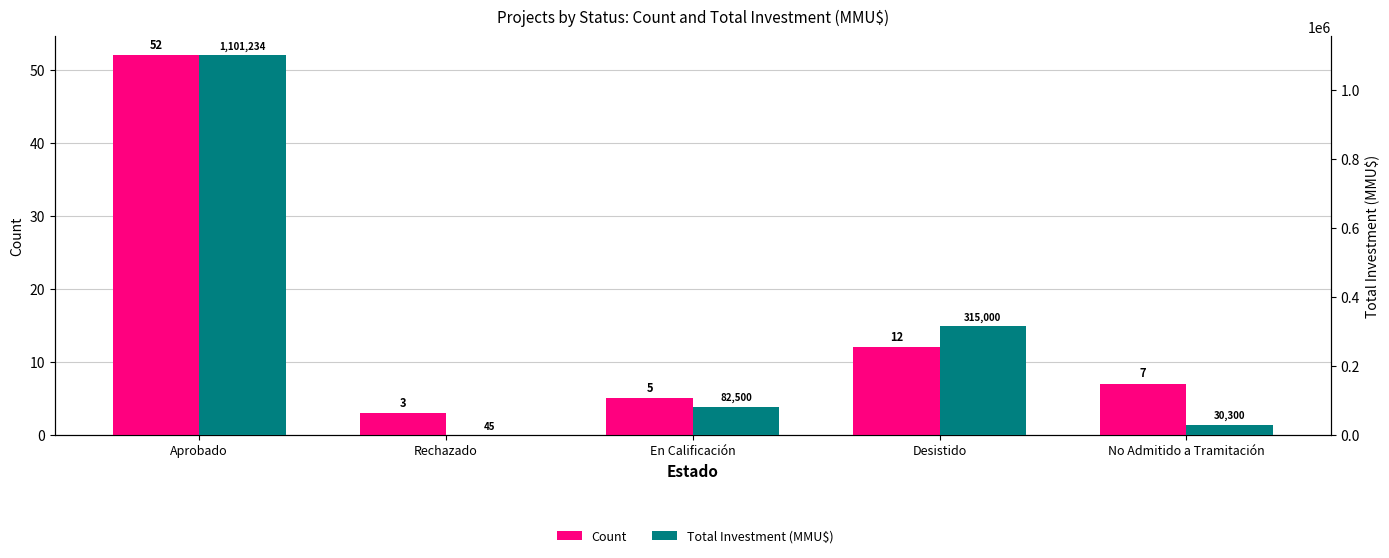

At how many categories does at least one series exceed 443023?

1